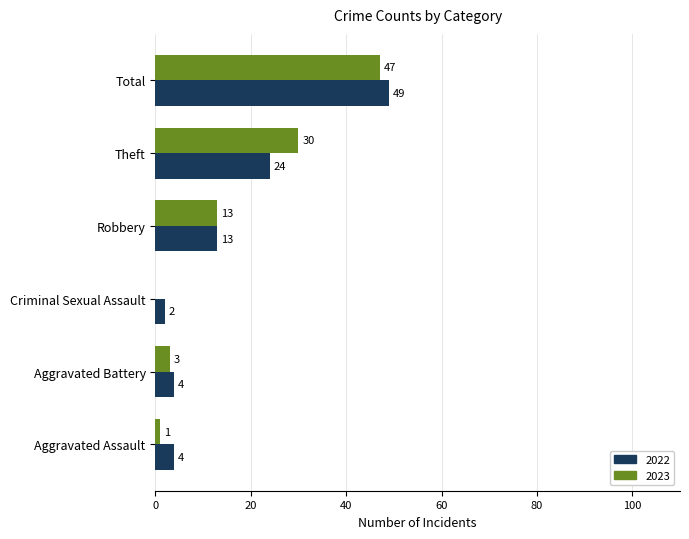

The 2022 series shows 4 at Aggravated Battery. True or false?

True